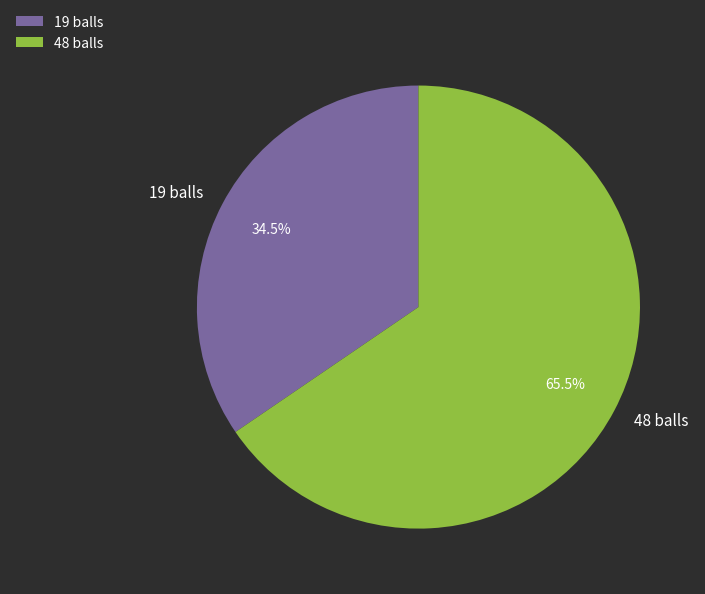

What is the ratio of the value at 19 balls to the value at 48 balls?

0.5